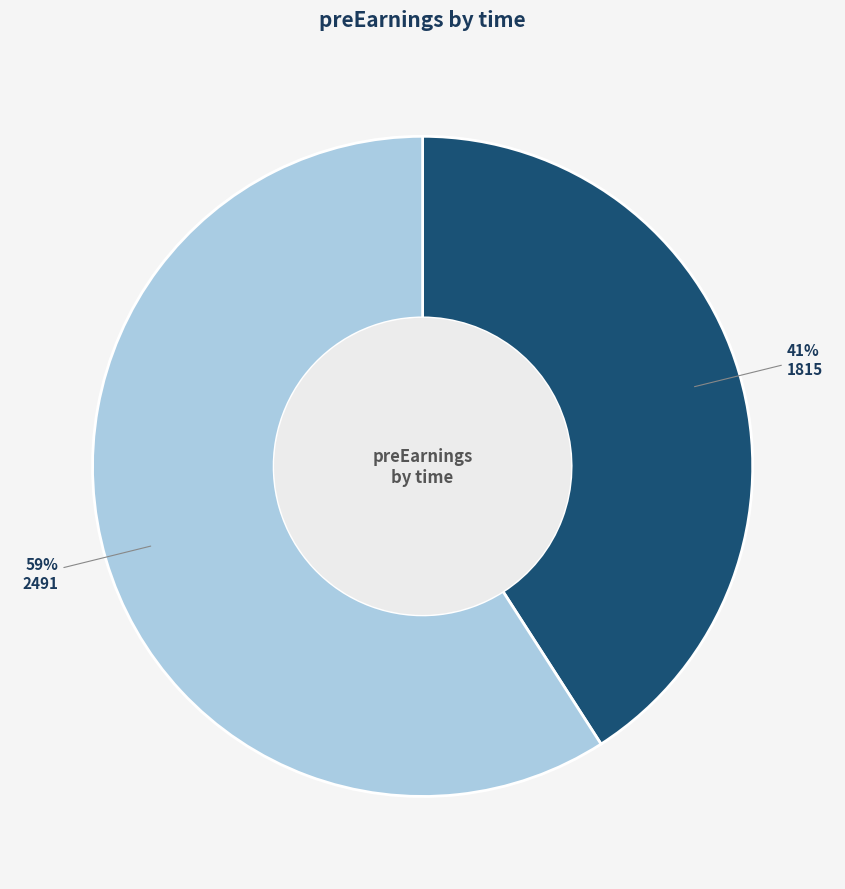

What is the largest slice in the pie chart?

2491